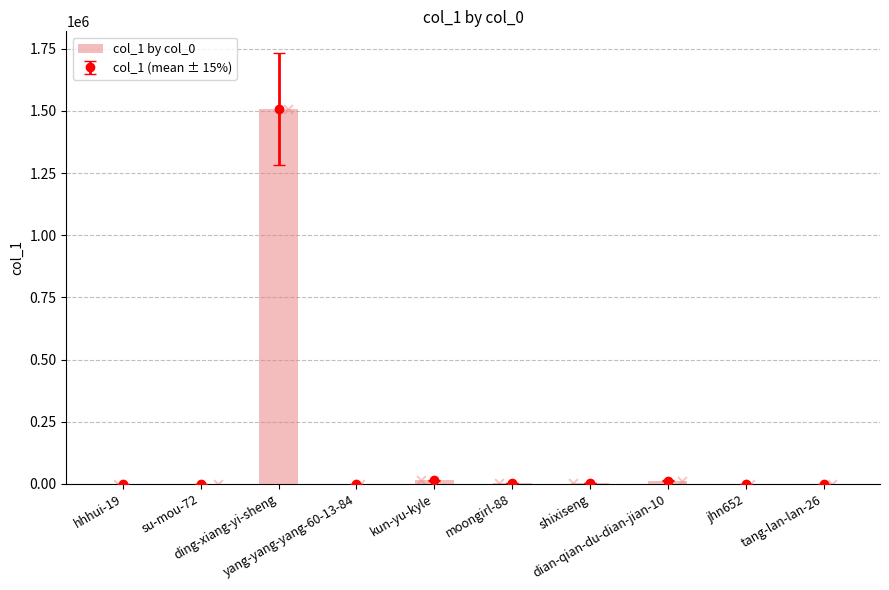

What is the change in value from su-mou-72 to ding-xiang-yi-sheng?

+1506686